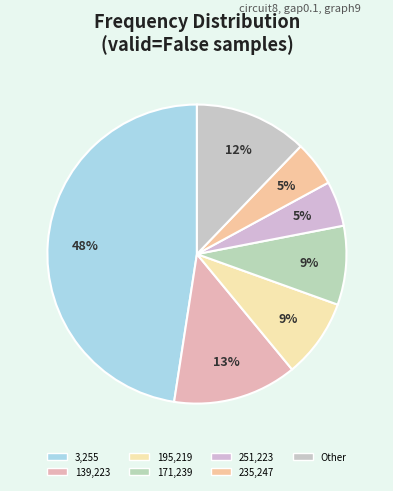

How many slices are in this pie chart?

7